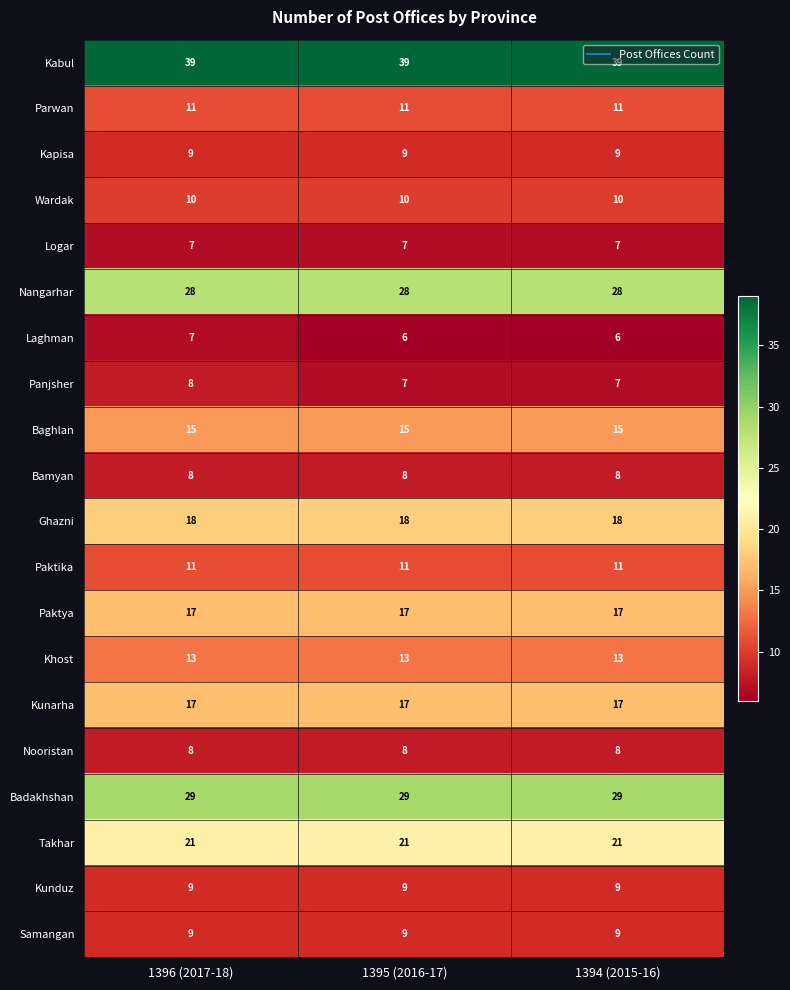

What is the average value of the Samangan series?

9